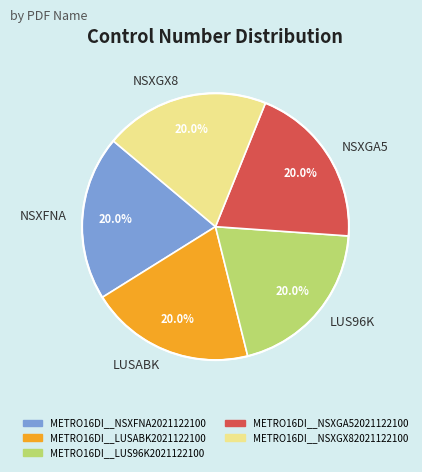

Approximately how many times larger is the value at LUS96K compared to NSXFNA?

1.0